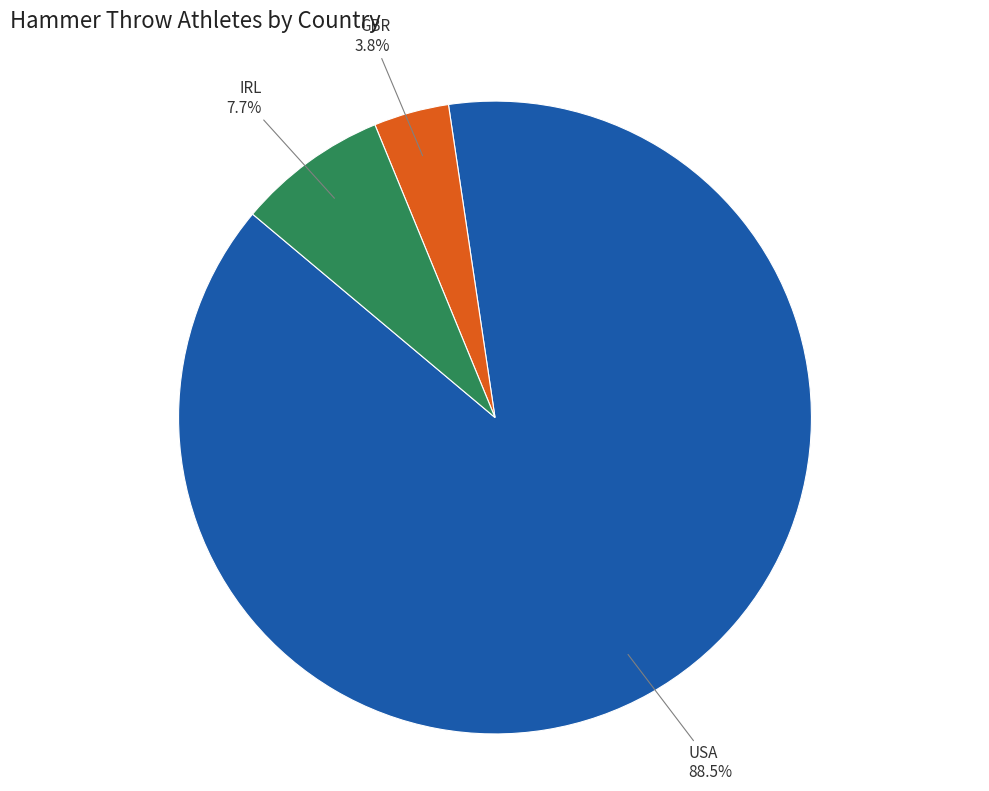

What percentage is NOT represented by GBR?

96.2%